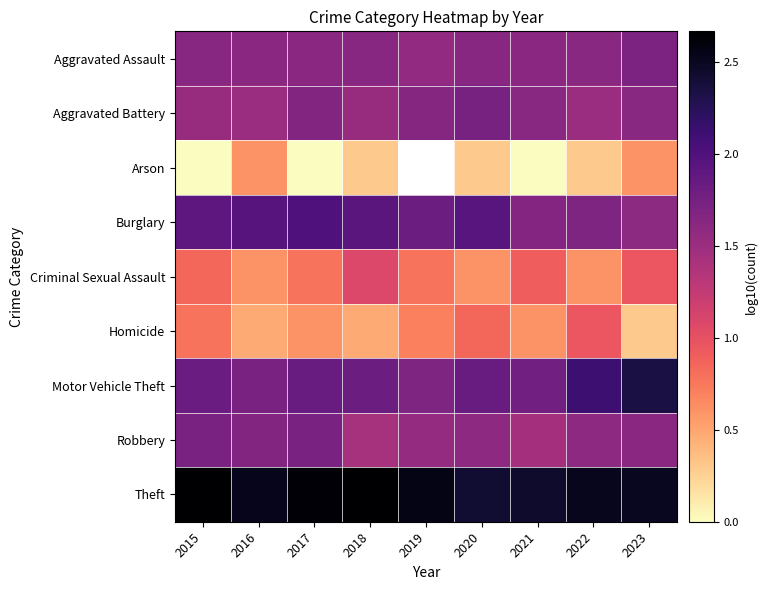

Count the number of categories in the chart.

9